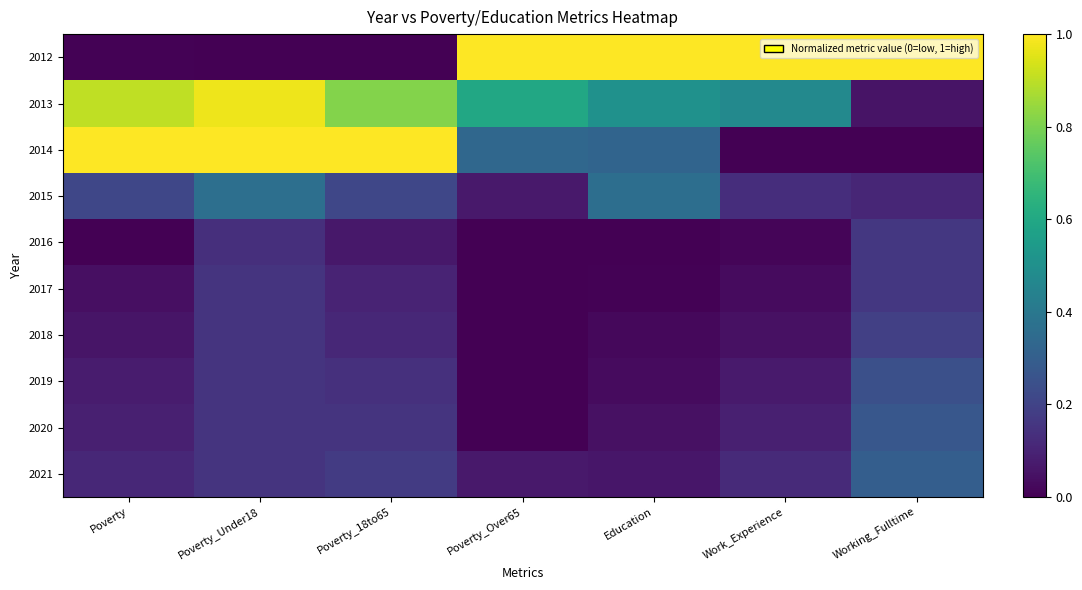

Which series has the largest range (max minus min)?

2012